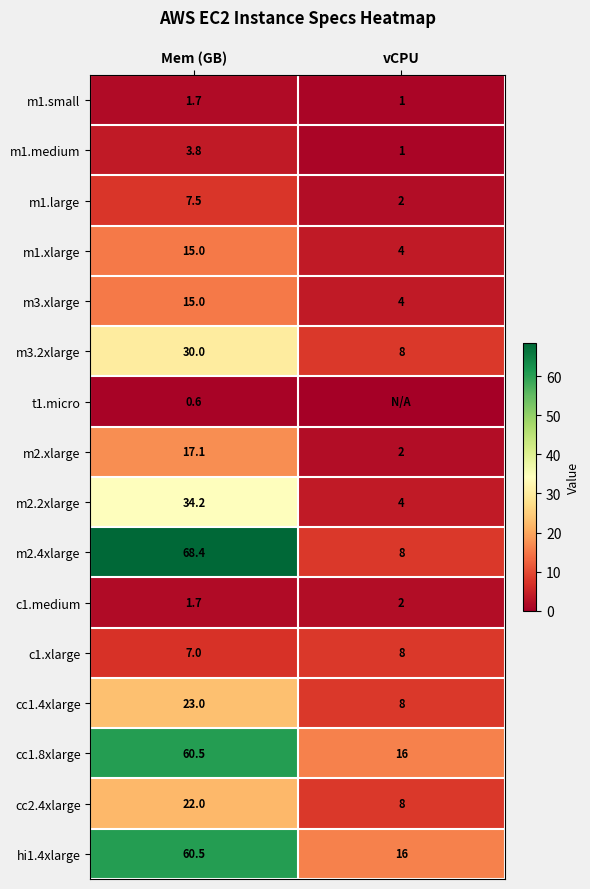

What is the average value of the m3.xlarge series?

9.5